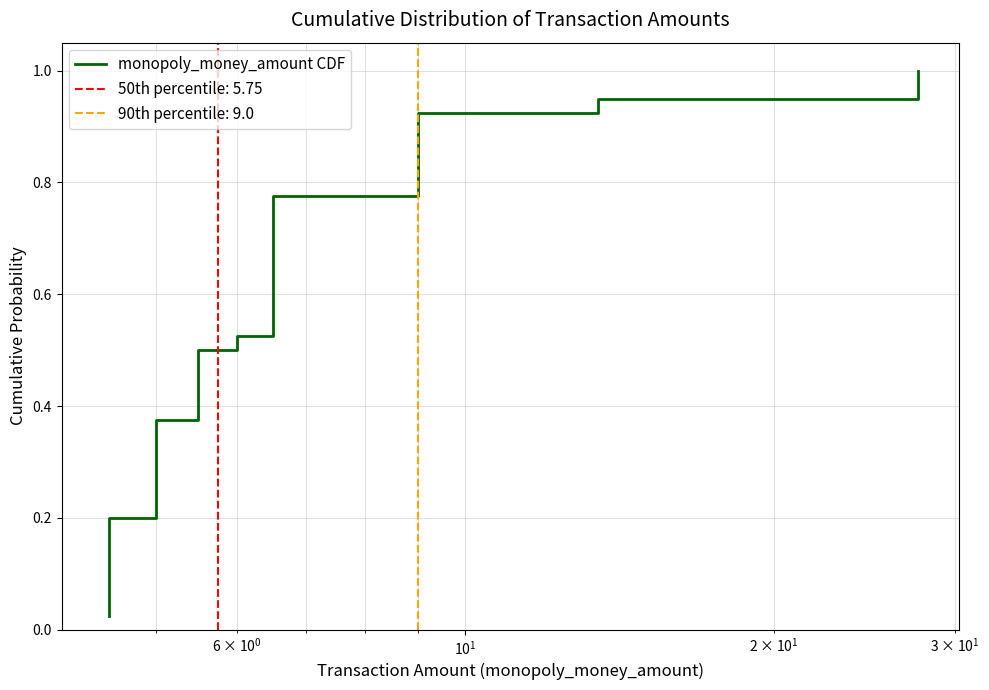

Is this an area chart (filled region under the line)?

No